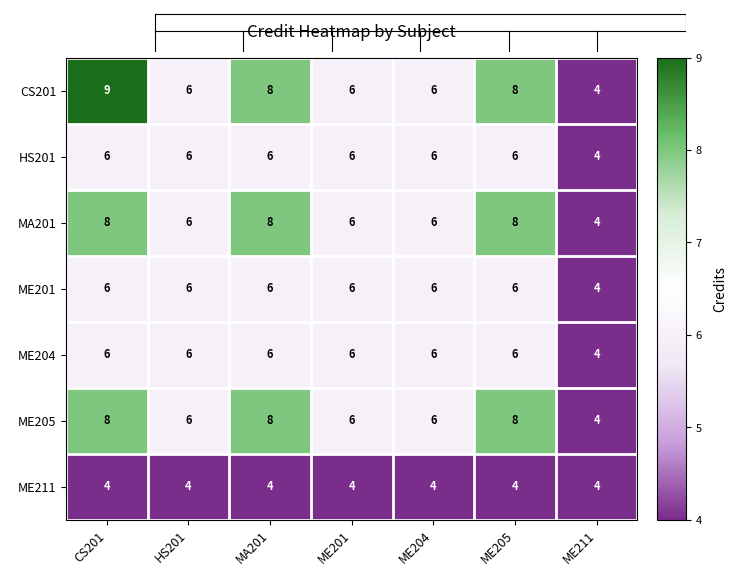

Is it true that ME201 equals 7 at ME211?

False